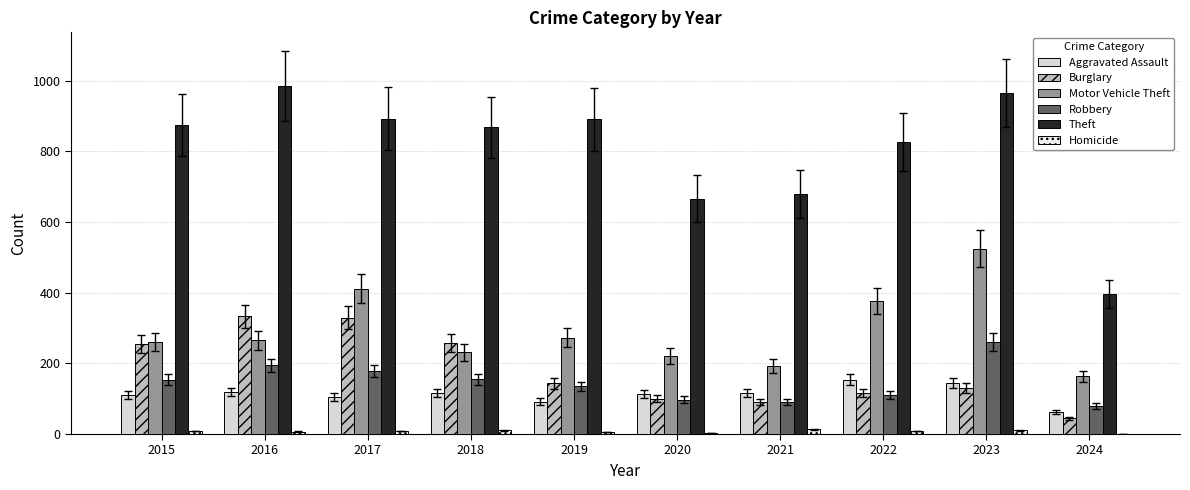

The value of Theft at 2020 is 666. True or false?

True